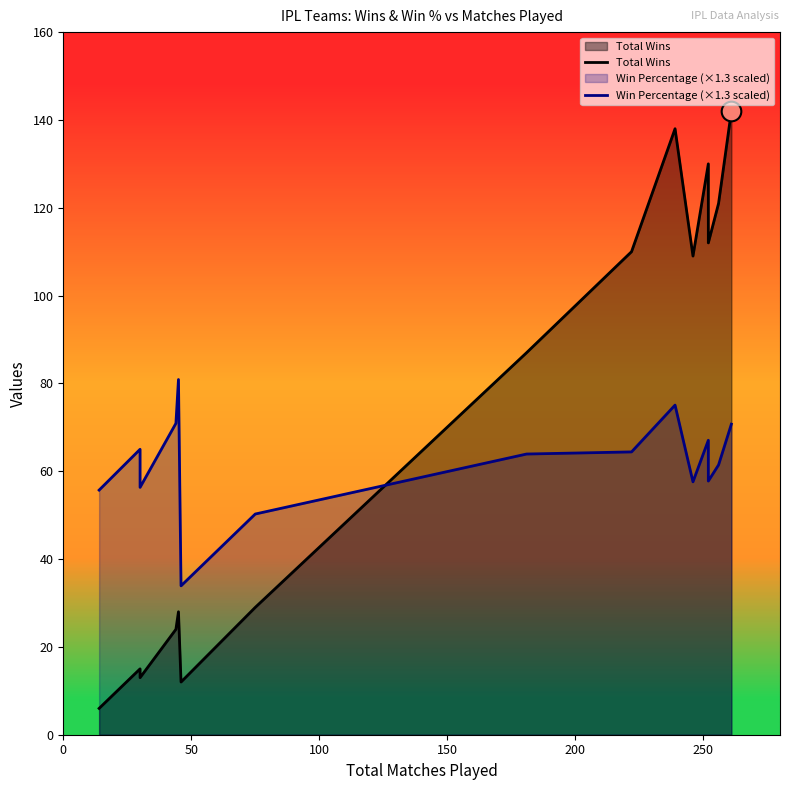

What are all the series names shown in the legend?

Total Wins, Win Percentage (×1.3 scaled)